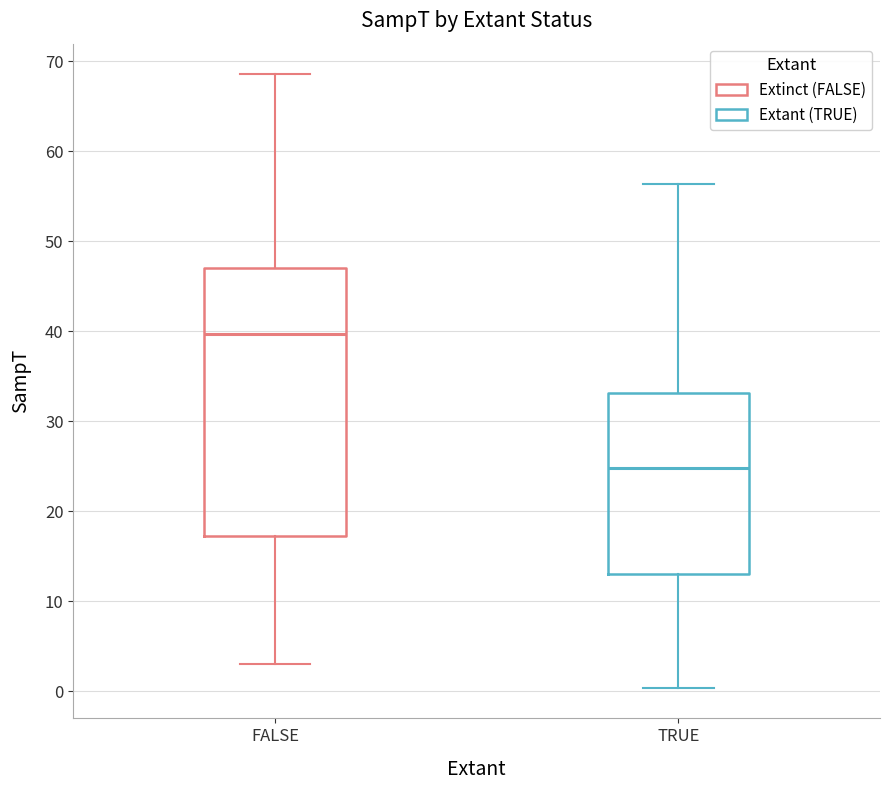

Which box is the tallest, from its lower edge to its upper edge?

FALSE